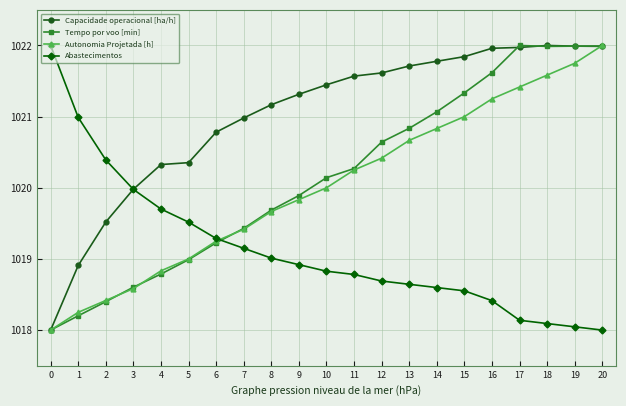

Is the value of Abastecimentos at 14 greater than the value of Tempo por voo [min] at 16?

No